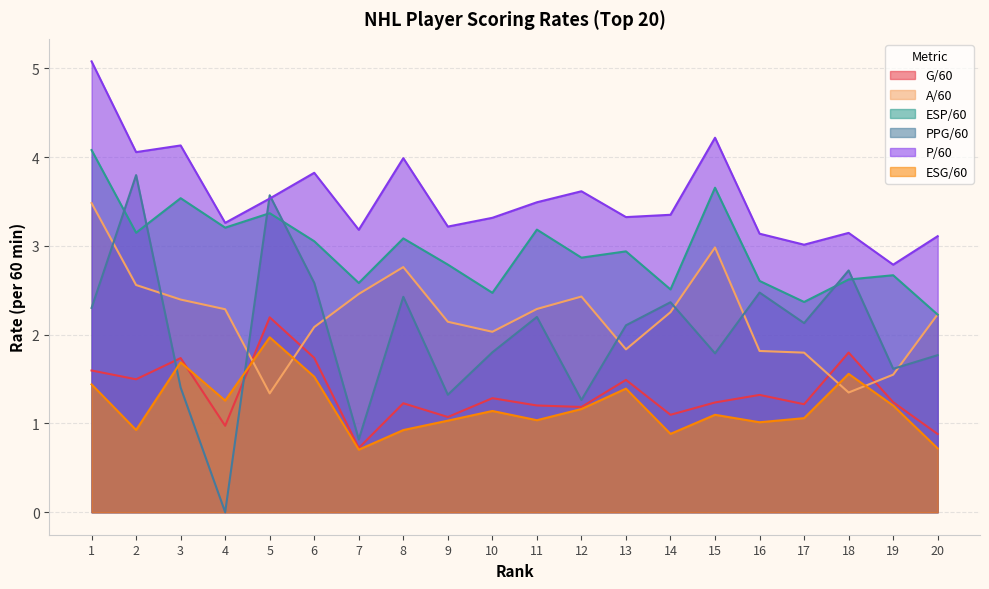

How many data points does each series have?

20